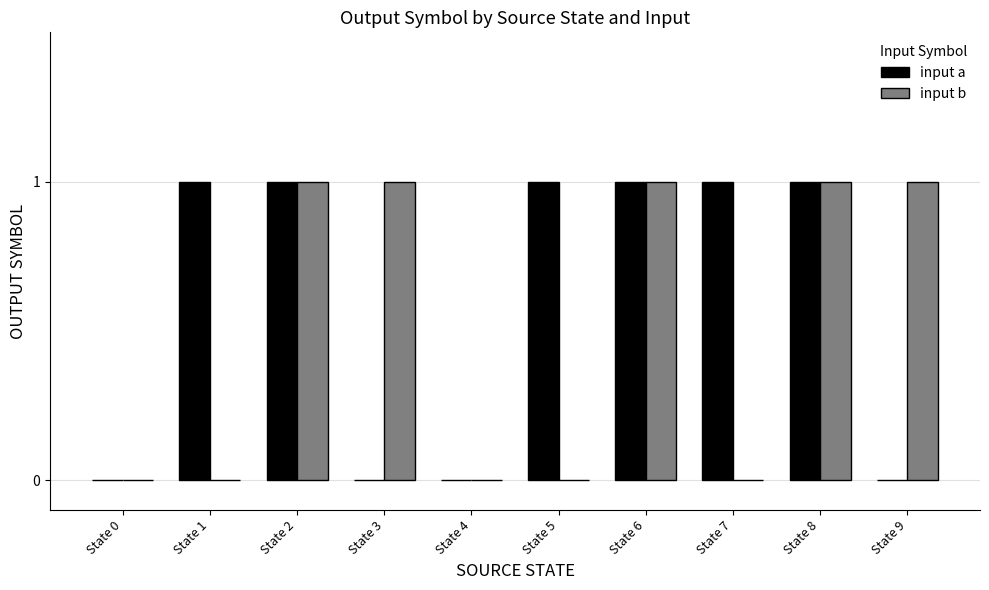

What is the sum of the input a values at State 7 and State 6?

2